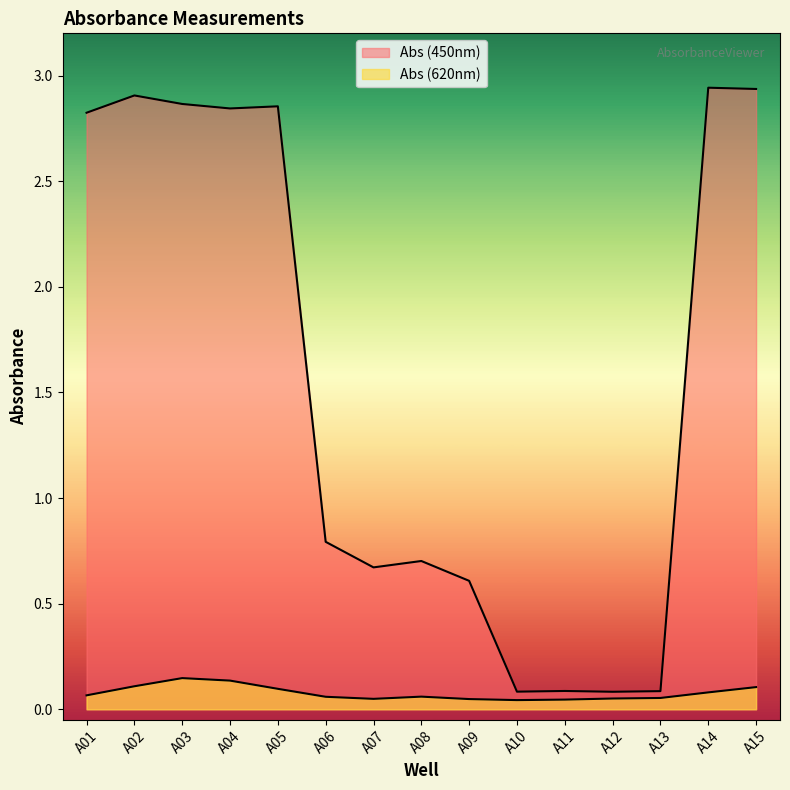

Reading left to right, extract all data points from this chart.

Abs (450nm): 2.8	2.9	2.9	2.8	2.9	0.8	0.7	0.7	0.6	0.1	0.1	0.1	0.1	2.9	2.9
Abs (620nm): 0.1	0.1	0.1	0.1	0.1	0.1	0.0	0.1	0.0	0.0	0.0	0.1	0.1	0.1	0.1